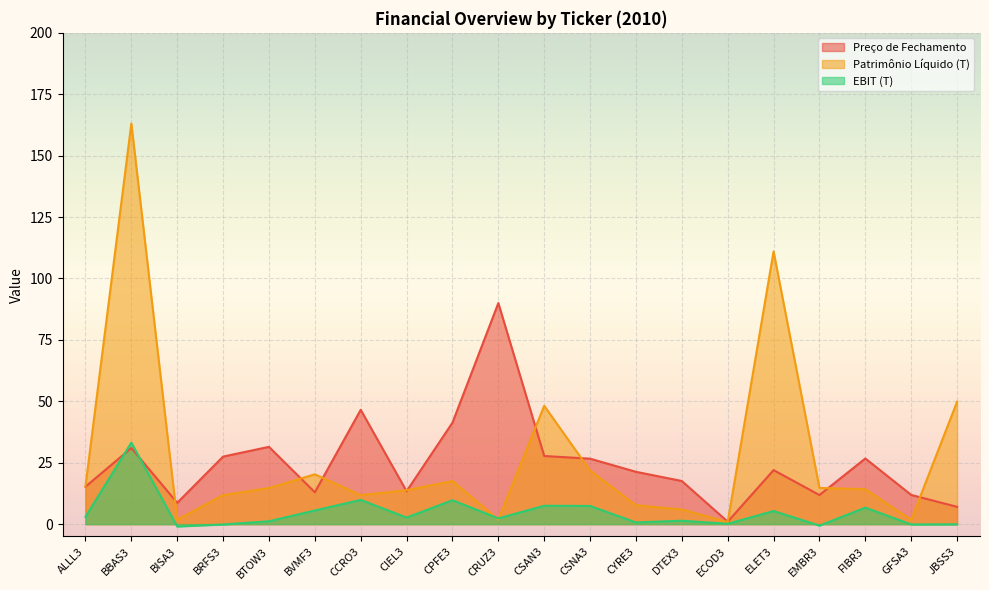

Where is Preço de Fechamento nearest to the value 45?

CCRO3